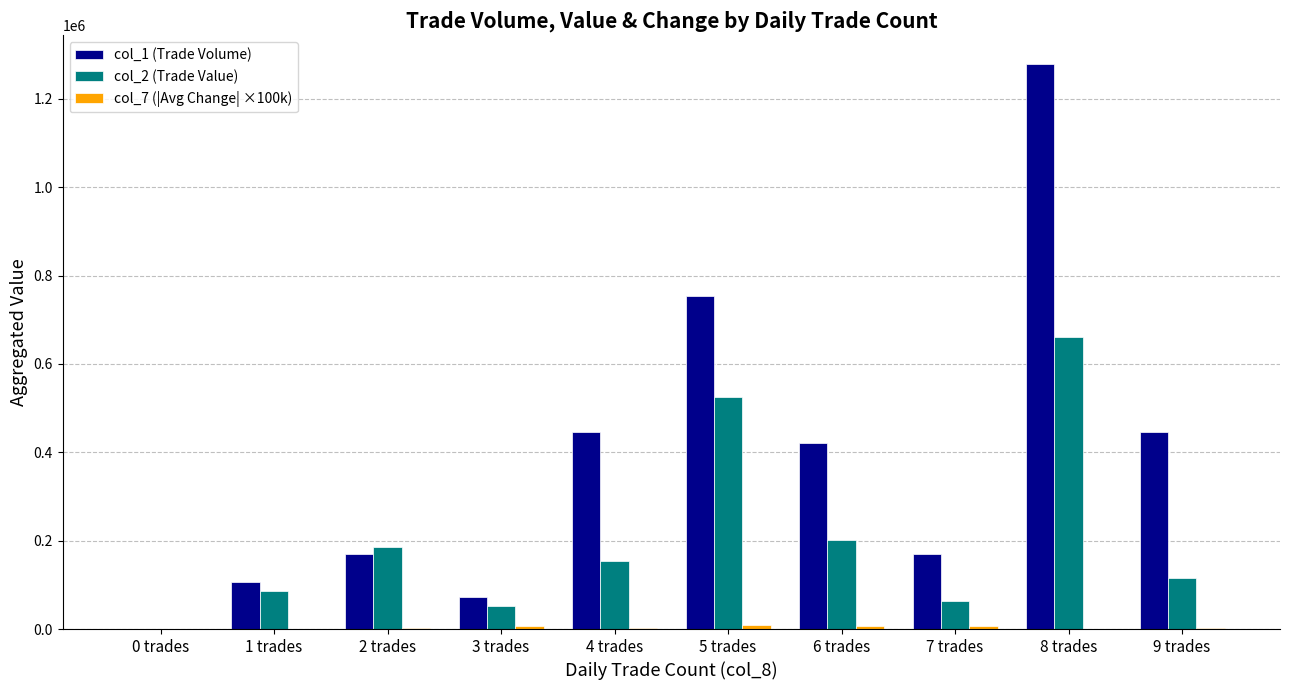

What is the maximum value for col_2 (Trade Value)?

660810.0